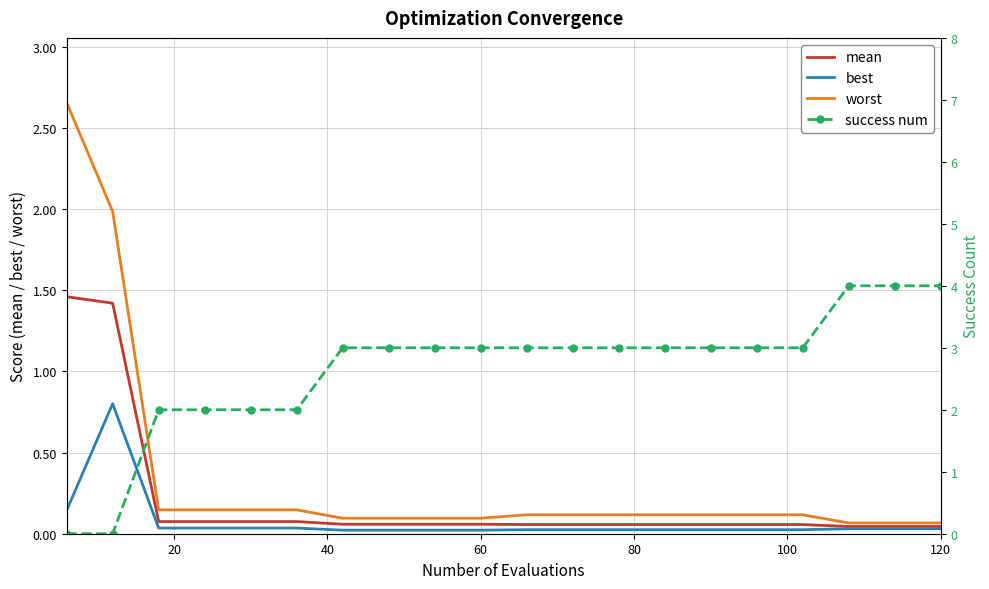

What is the lowest value of the worst series?

0.1